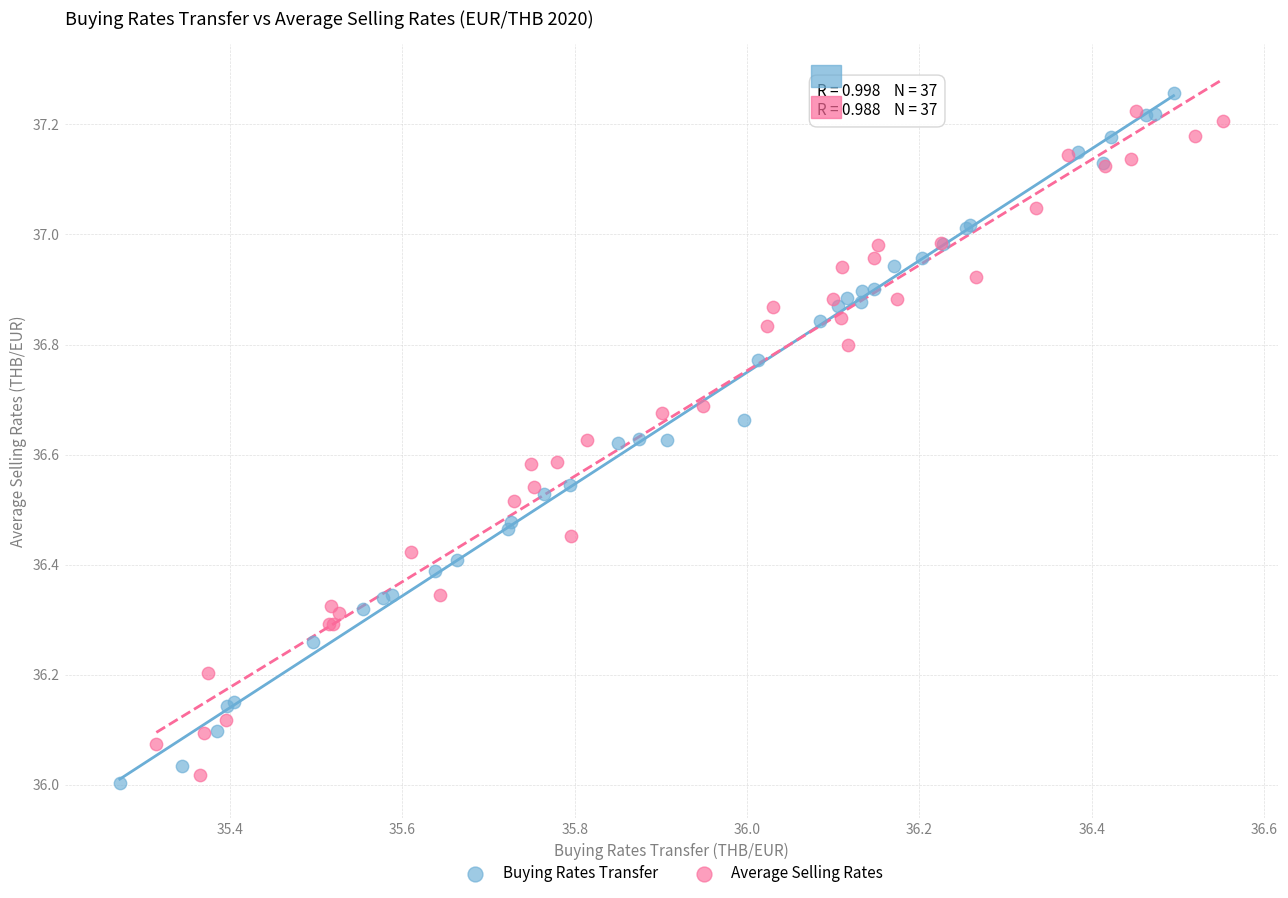

Which series has the largest Y range (max minus min)?

Buying Rates Transfer